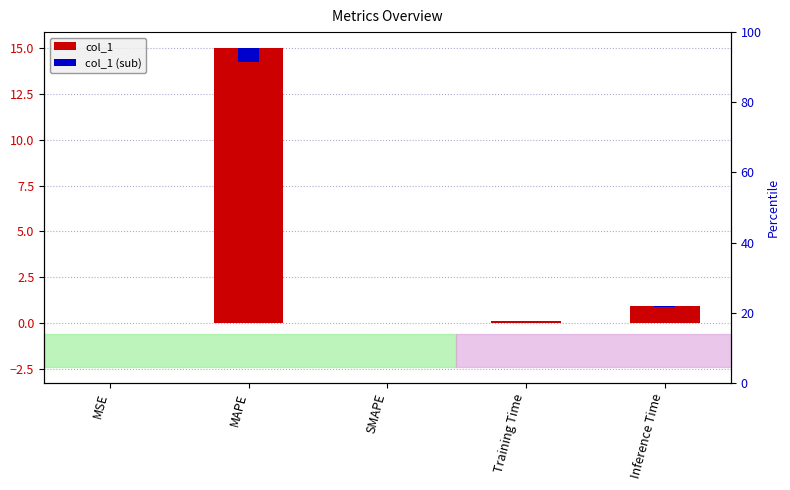

What is the label of the 3rd bar from the left?

SMAPE